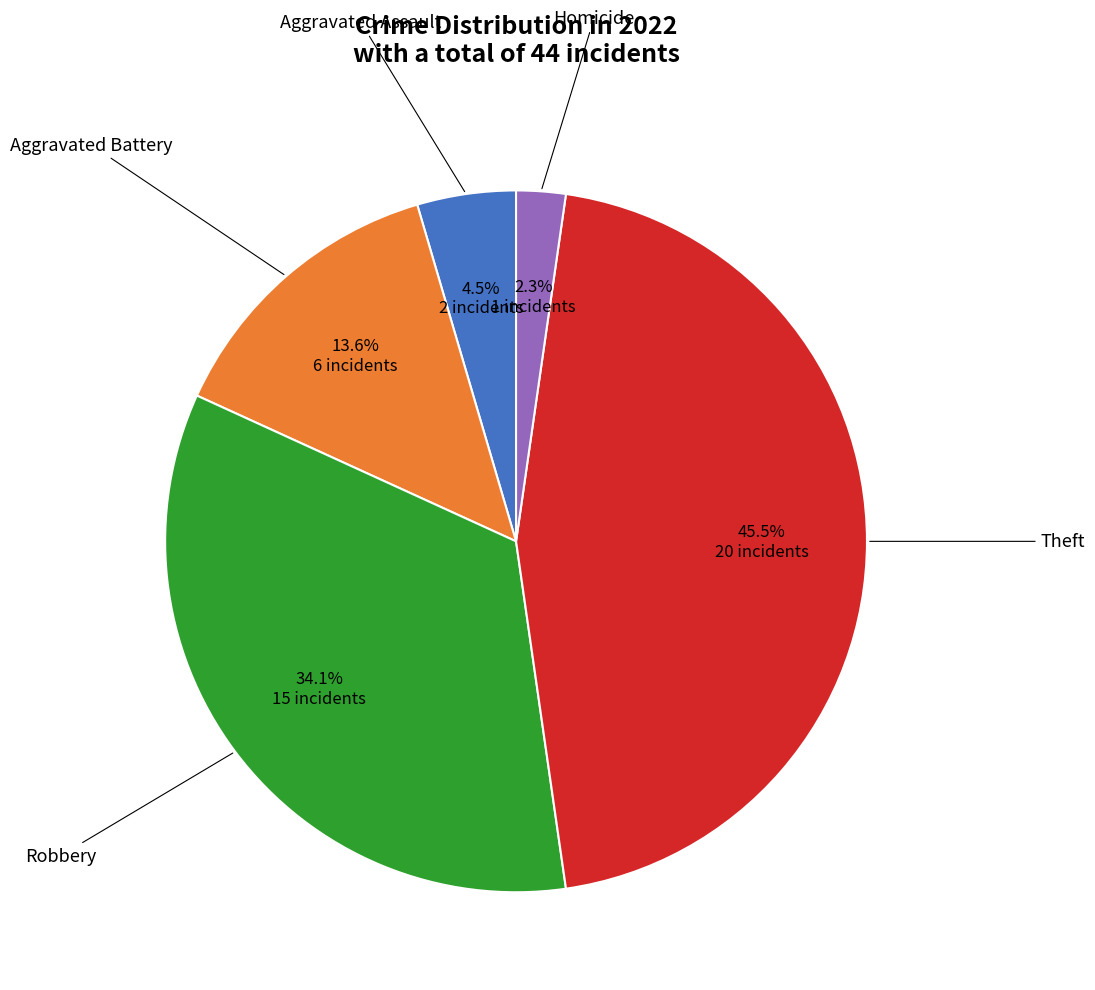

Does any single category account for the majority?

No